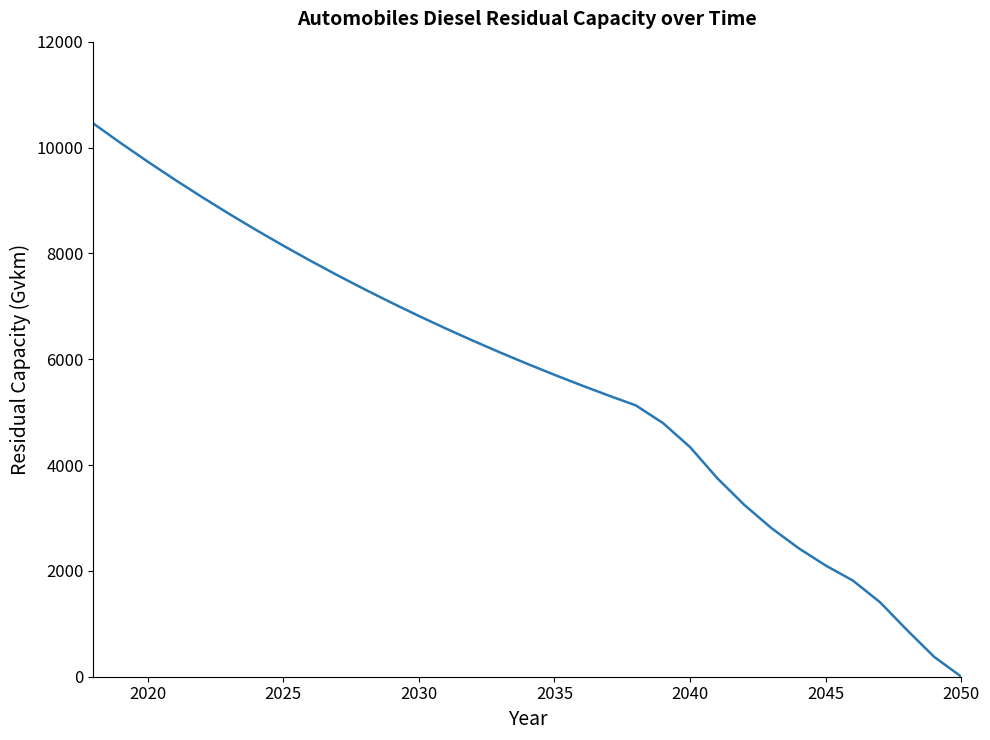

What is the difference between the maximum and minimum values?

10454.1